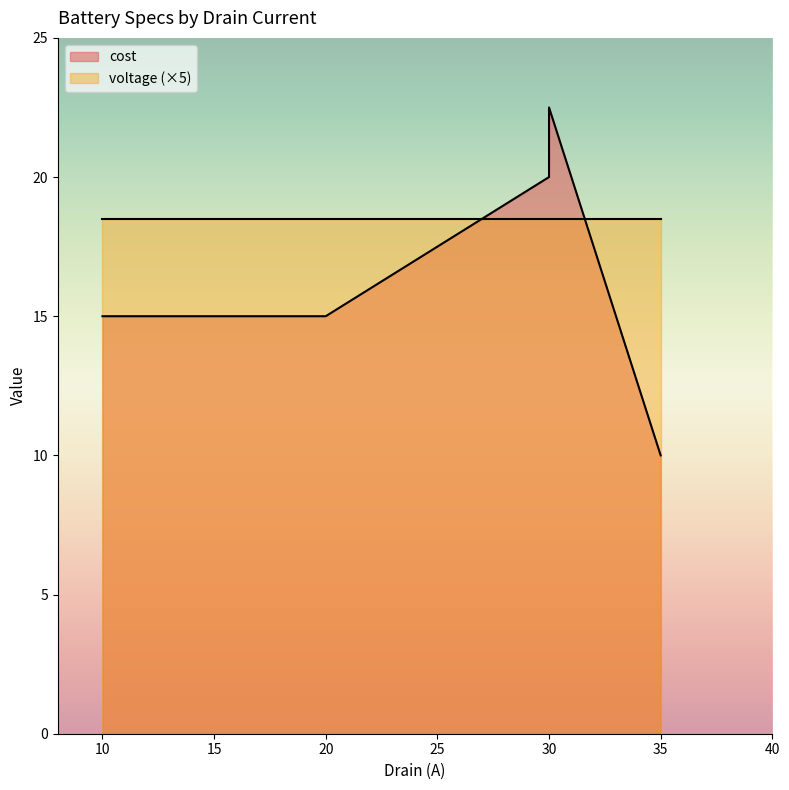

At which category does the chart reach its minimum across all series?

35